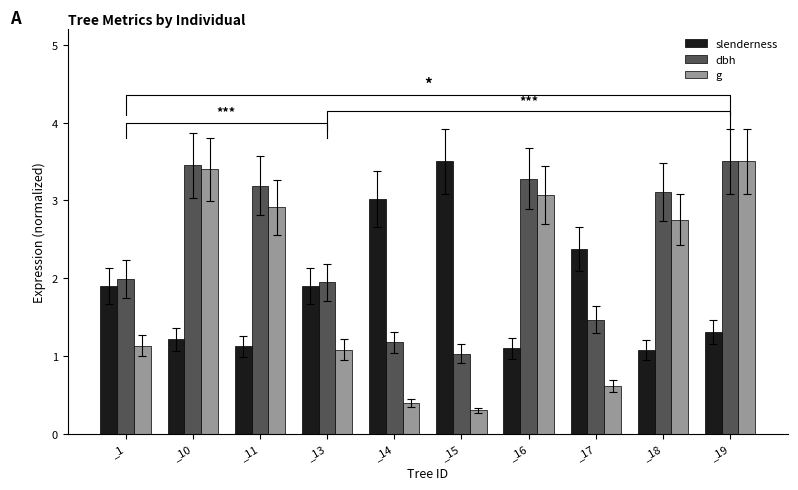

What is the difference between the highest and lowest values at _11?

2.1